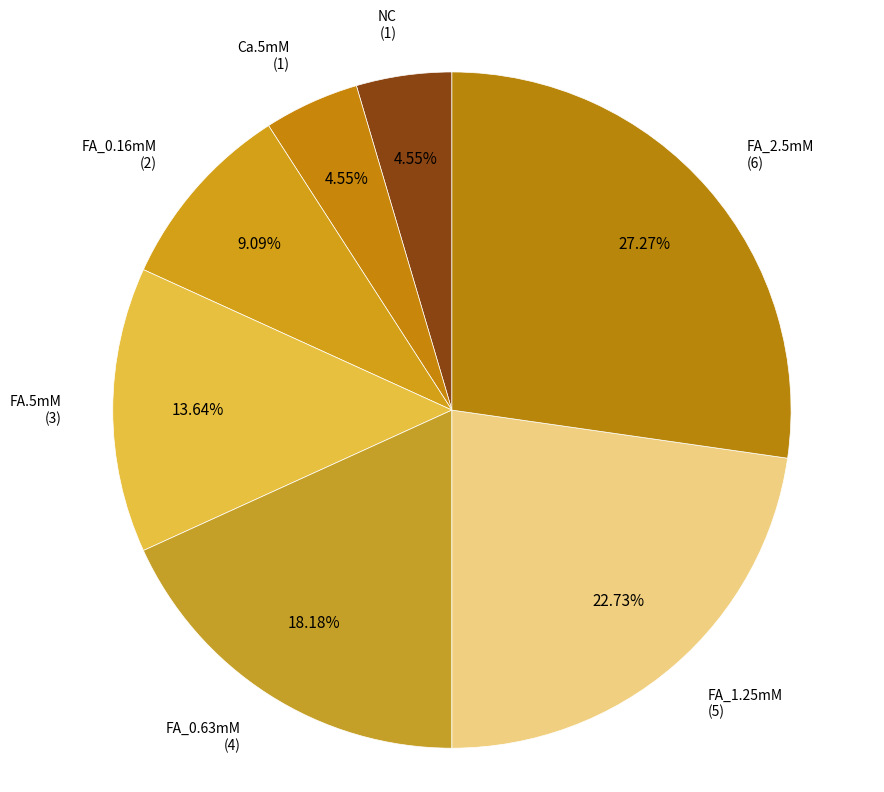

Which slice is the largest?

FA_2.5mM